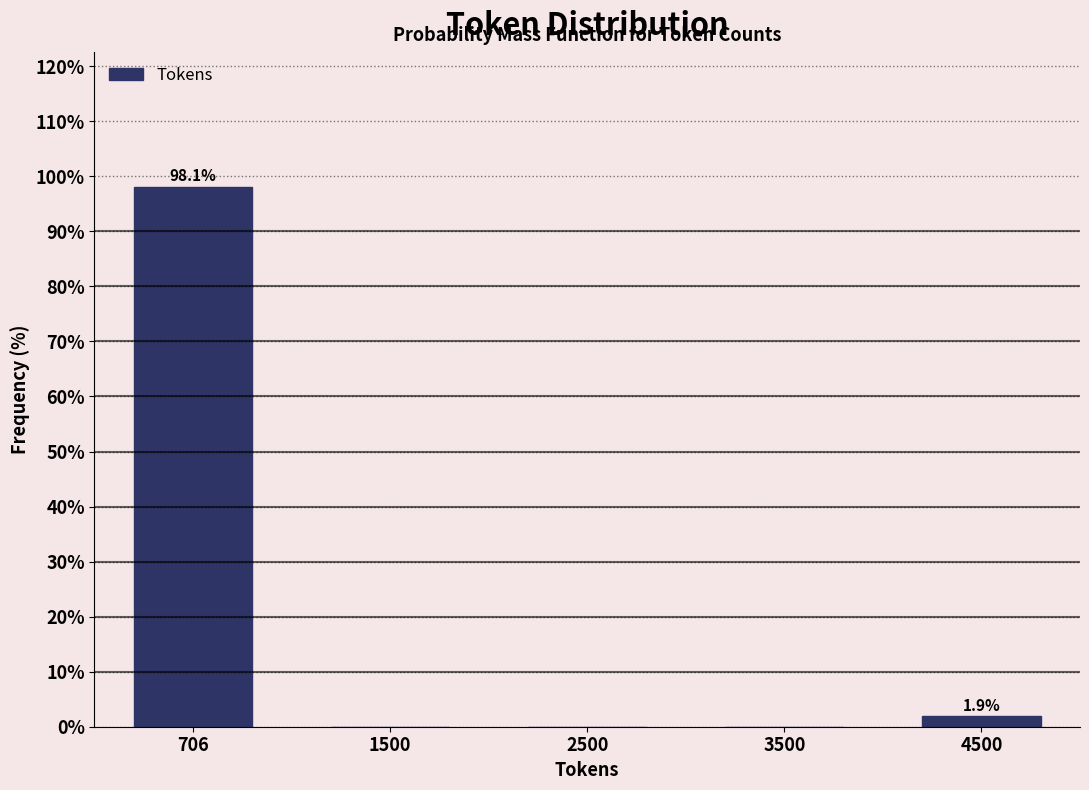

Reading left to right, what are all the values shown in this chart?

706=98.1	1500=0.0	2500=0.0	3500=0.0	4500=1.9